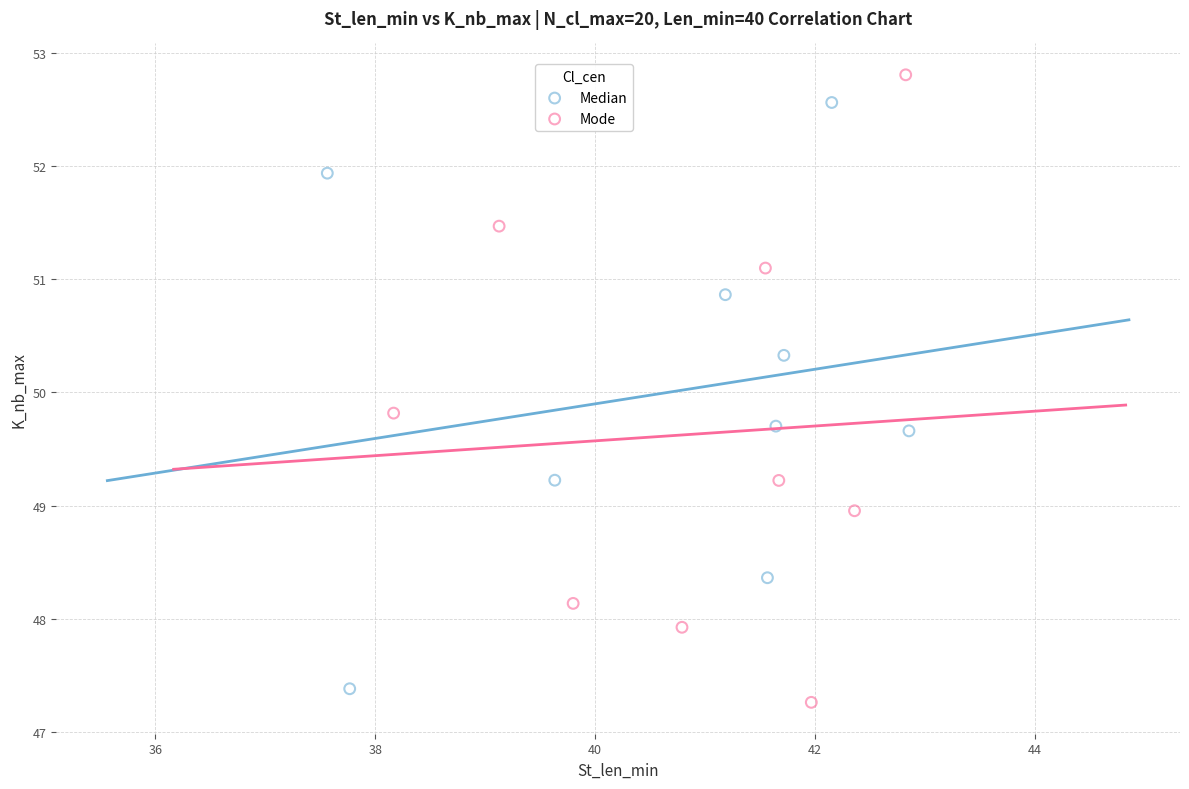

What are all the series names shown in the legend?

Median, Mode